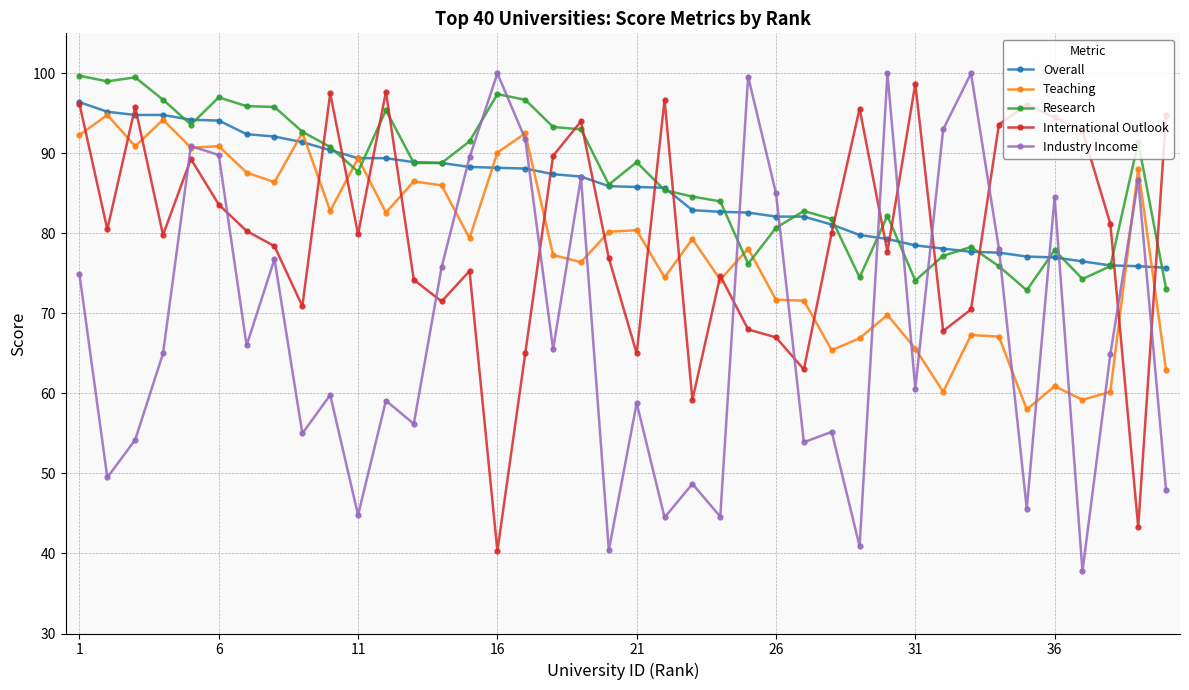

How many values in the Research series exceed 88?

20